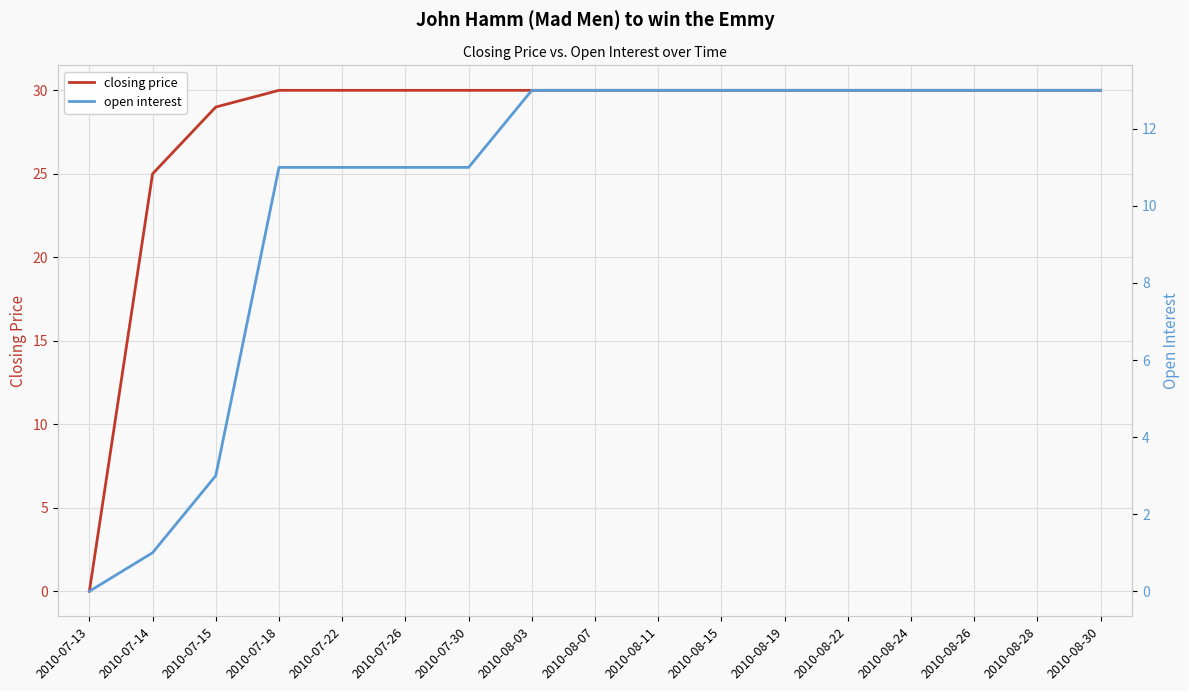

How many values in closing price are above zero?

16